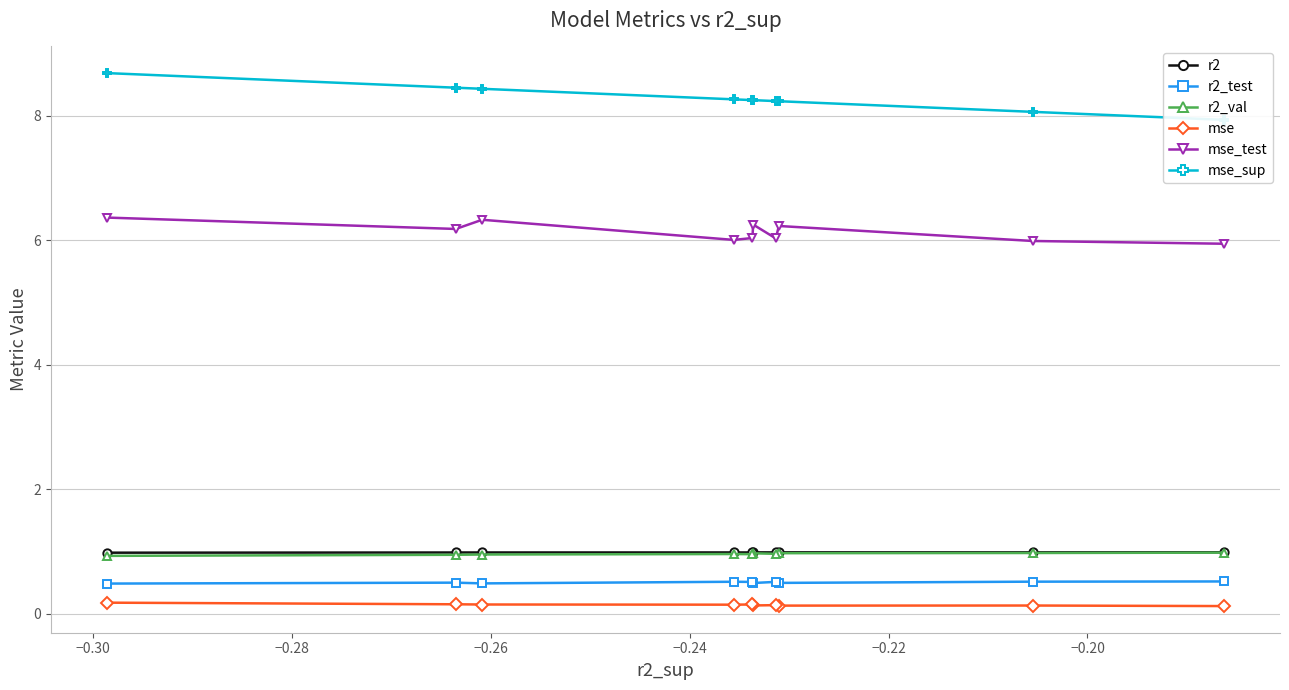

What is the value of the r2 point at the 2nd from the left?

1.0